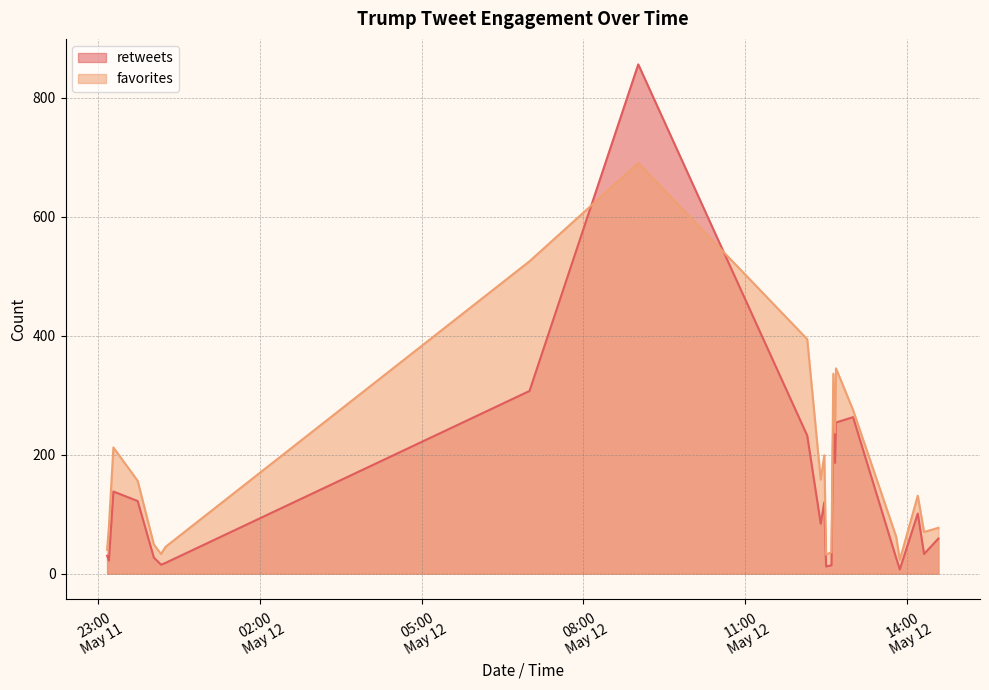

Between 2015-05-12 13:48 and 2015-05-11 23:10, which series saw the biggest shift?

favorites